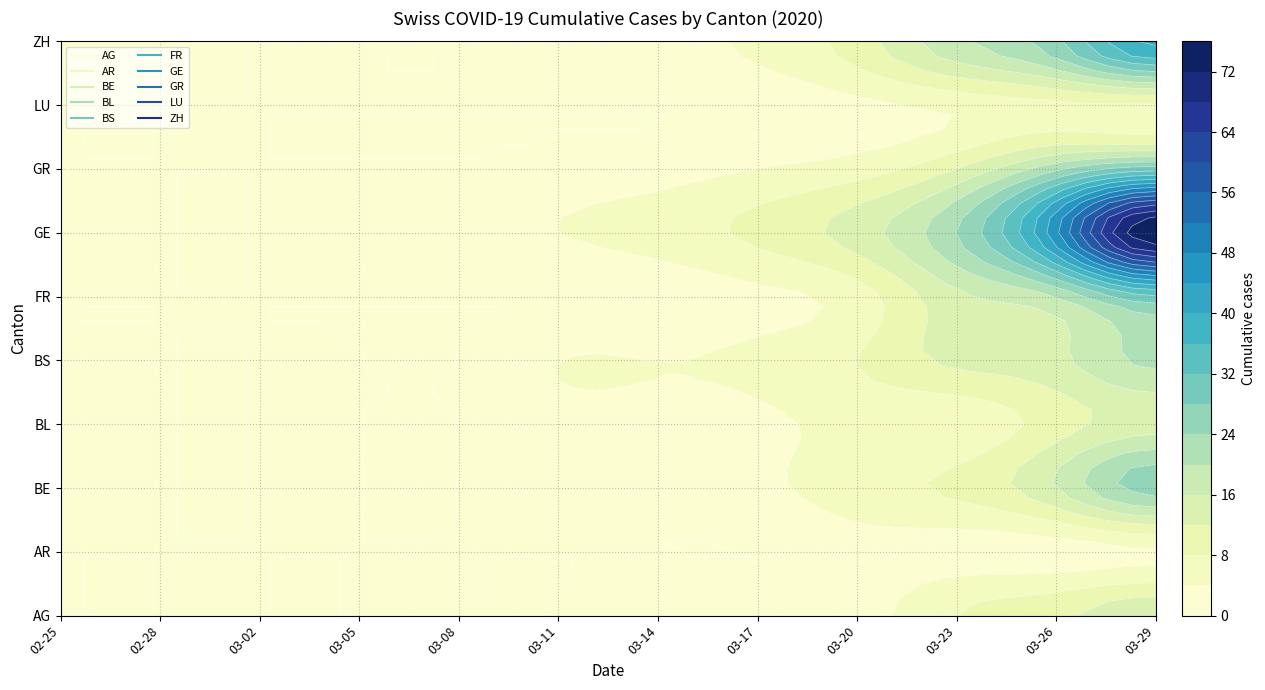

Is the value of GE at 8 greater than the value of FR at 32?

No